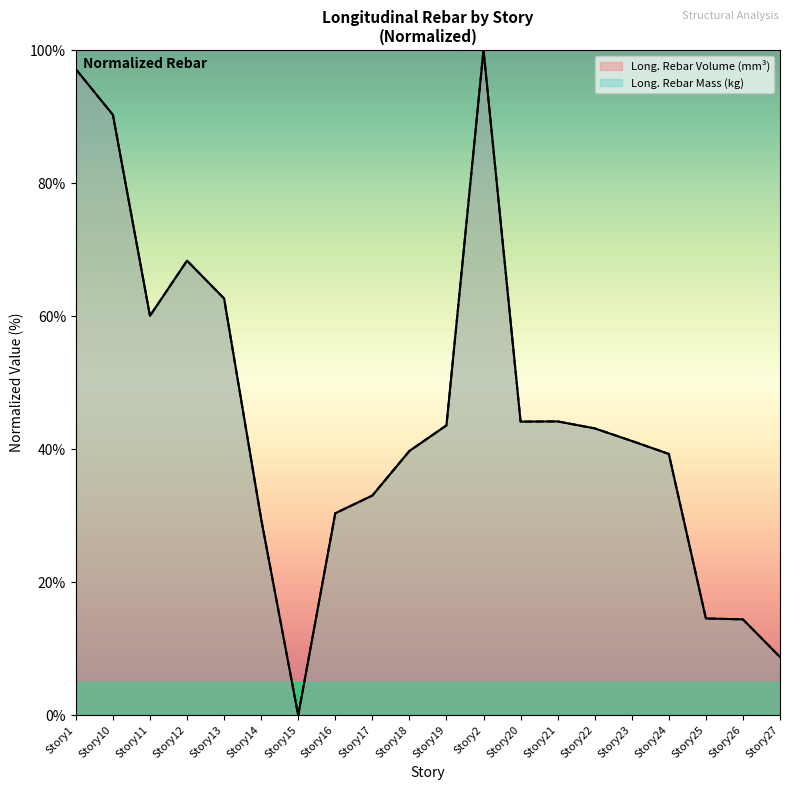

How many data points in Long._Rebar_Mass_(kg) are above 43?

10